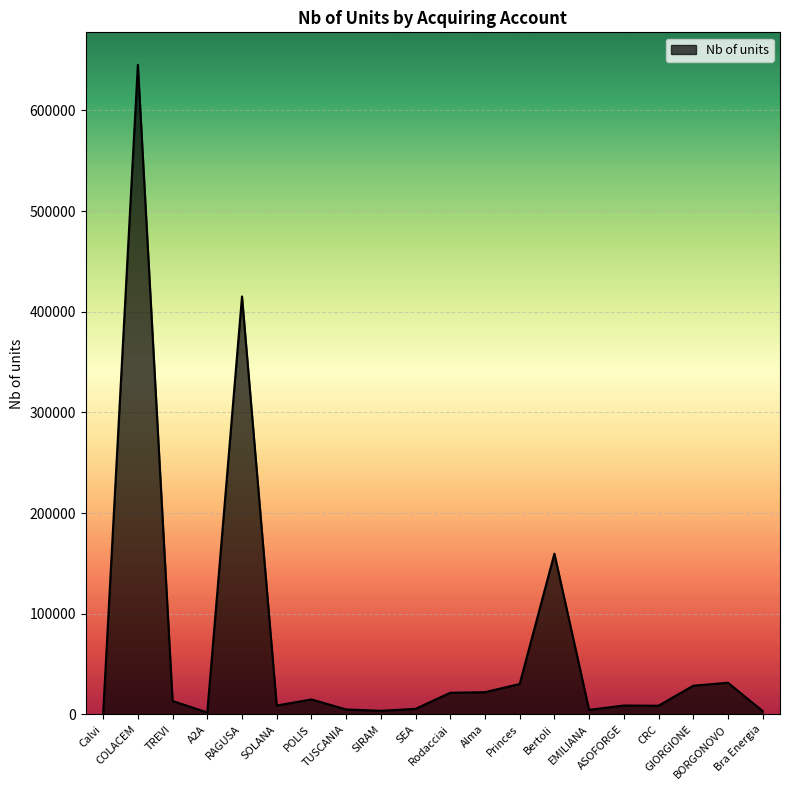

Approximately how many times larger is the value at TREVI compared to SOLANA?

1.5